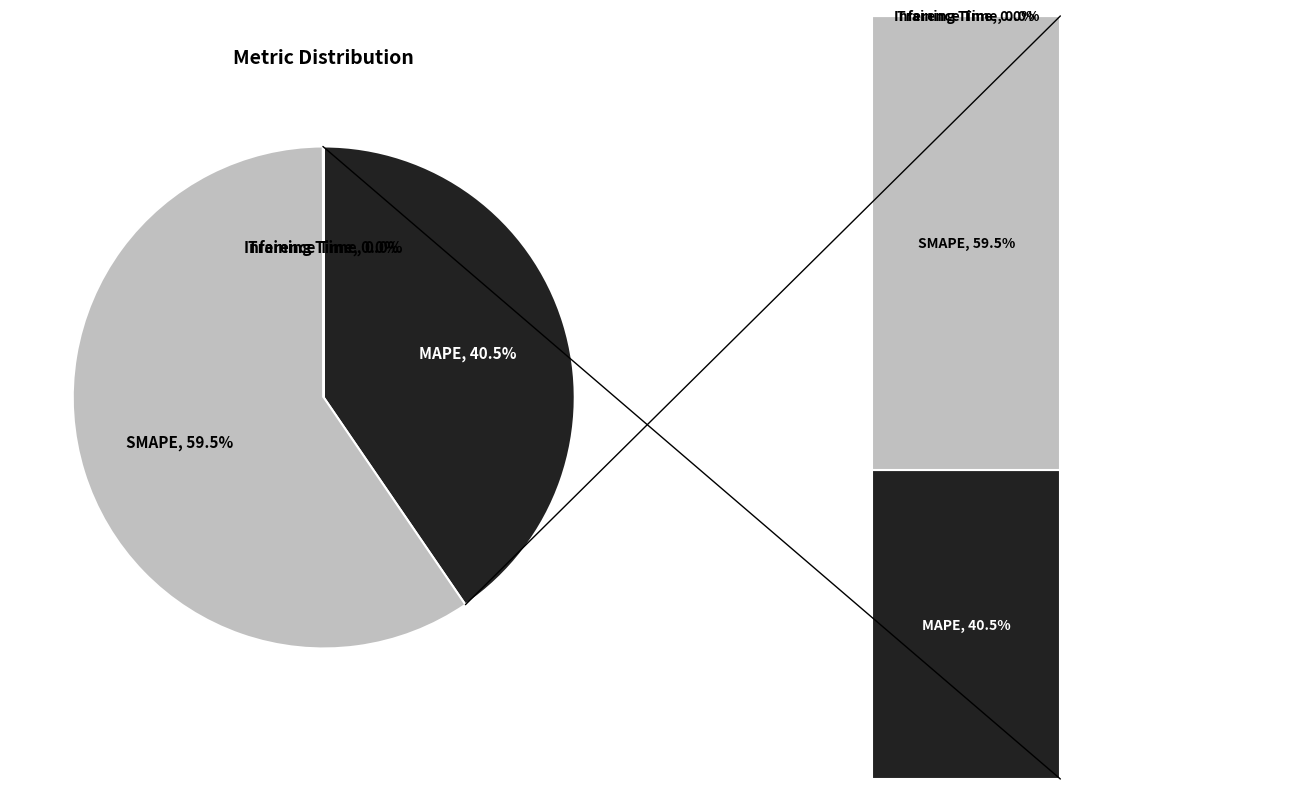

What portion of the pie excludes Inference Time?

100.0%